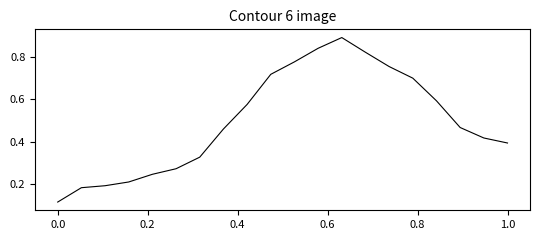

How many lines are shown in the chart?

1